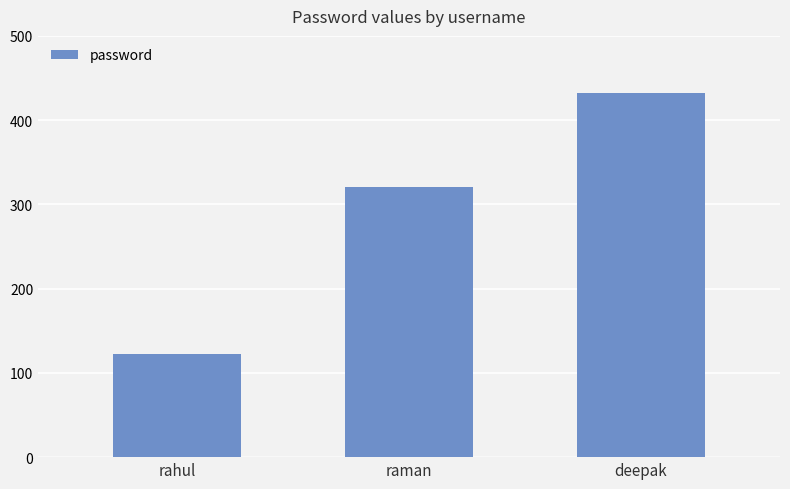

What is the label of the 1st bar from the right?

deepak